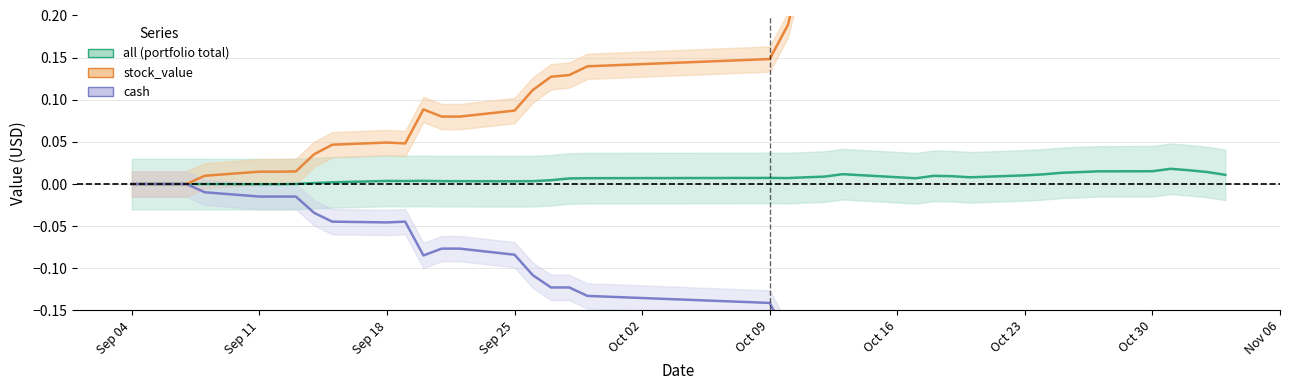

True or false: all (portfolio total) has more than 0 interior local peaks.

True